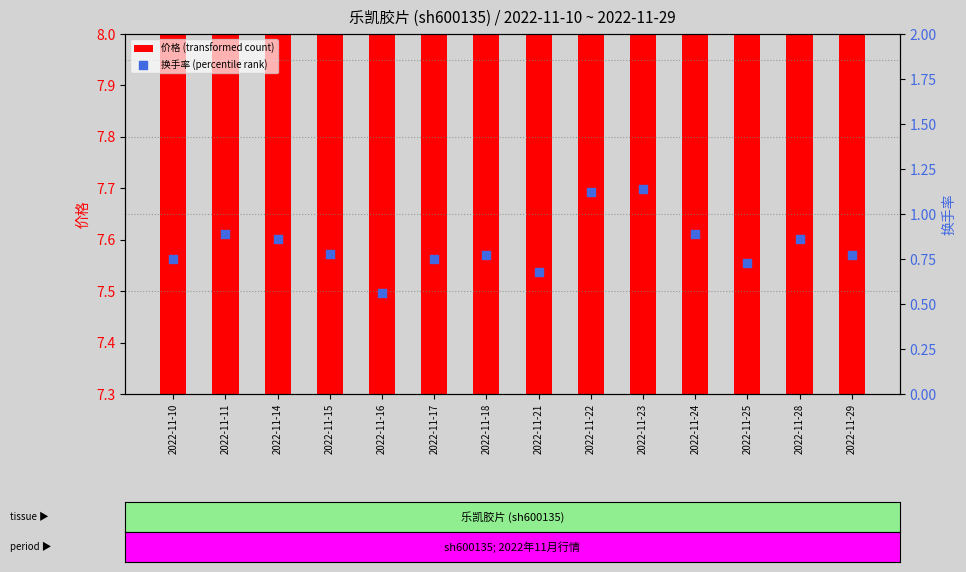

Which series has the widest spread of Y values?

换手率 (percentile rank)